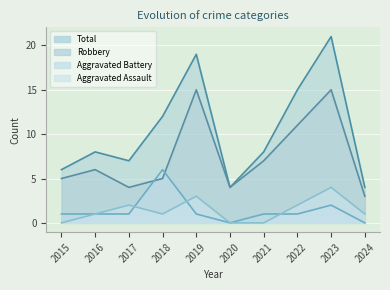

True or false: Aggravated Battery and Total cross at least once.

False